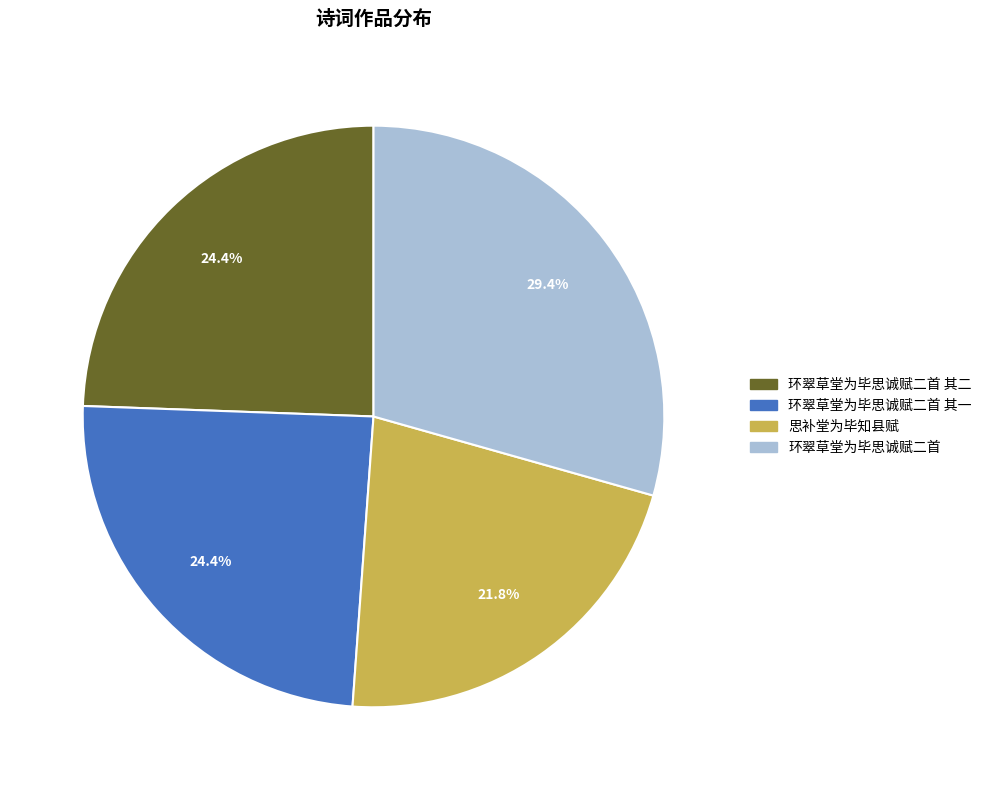

Is there a majority slice in this chart?

No